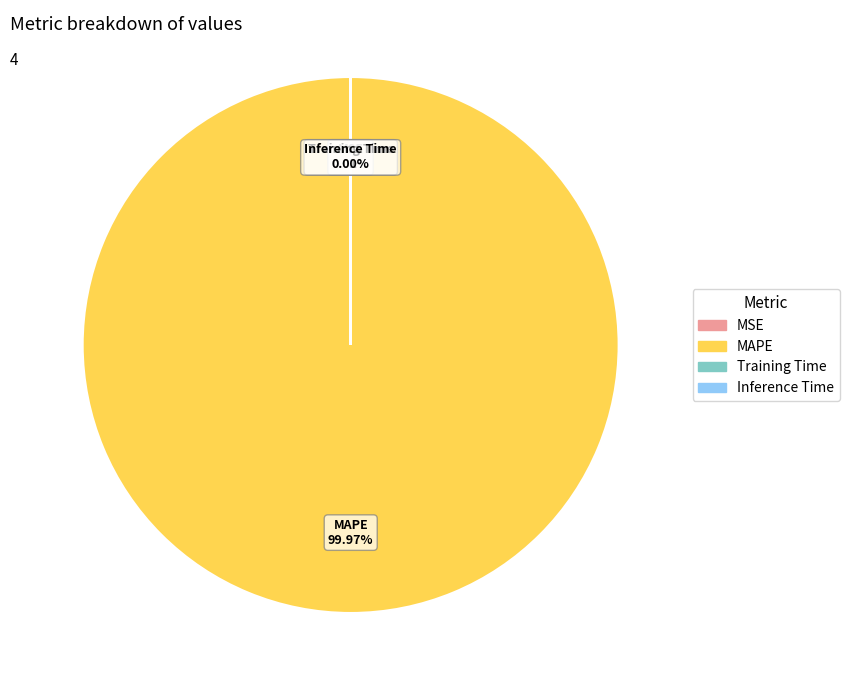

Does any single category account for the majority?

Yes